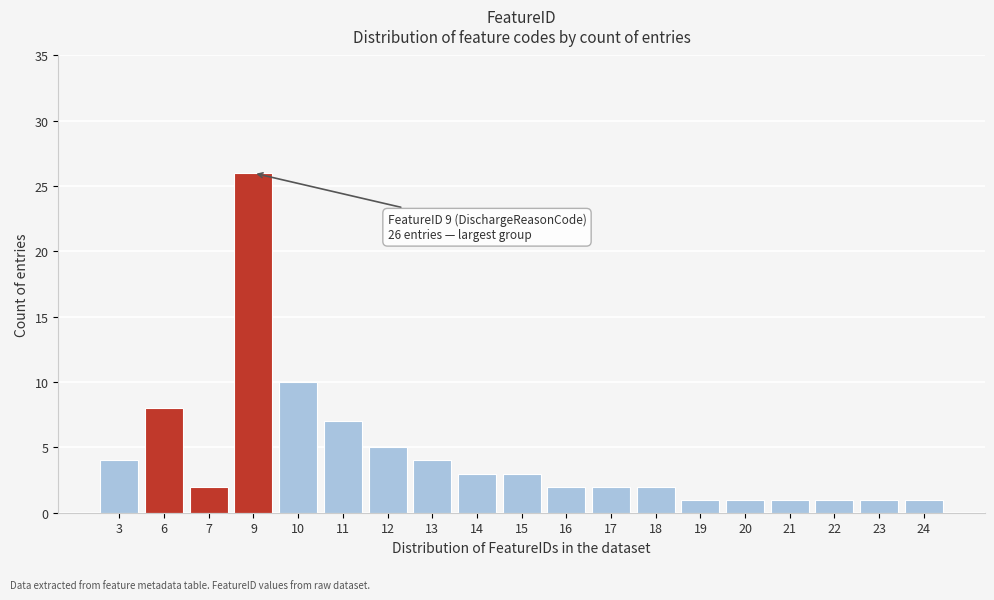

Reading left to right, what are all the values shown in this chart?

4	8	2	26	10	7	5	4	3	3	2	2	2	1	1	1	1	1	1